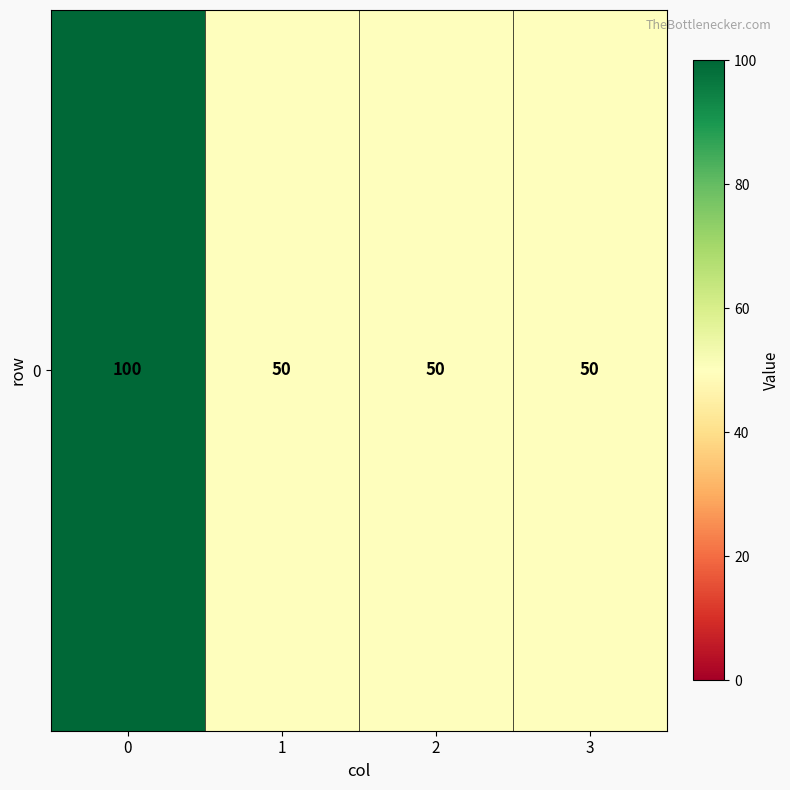

Read the value at 2.

50